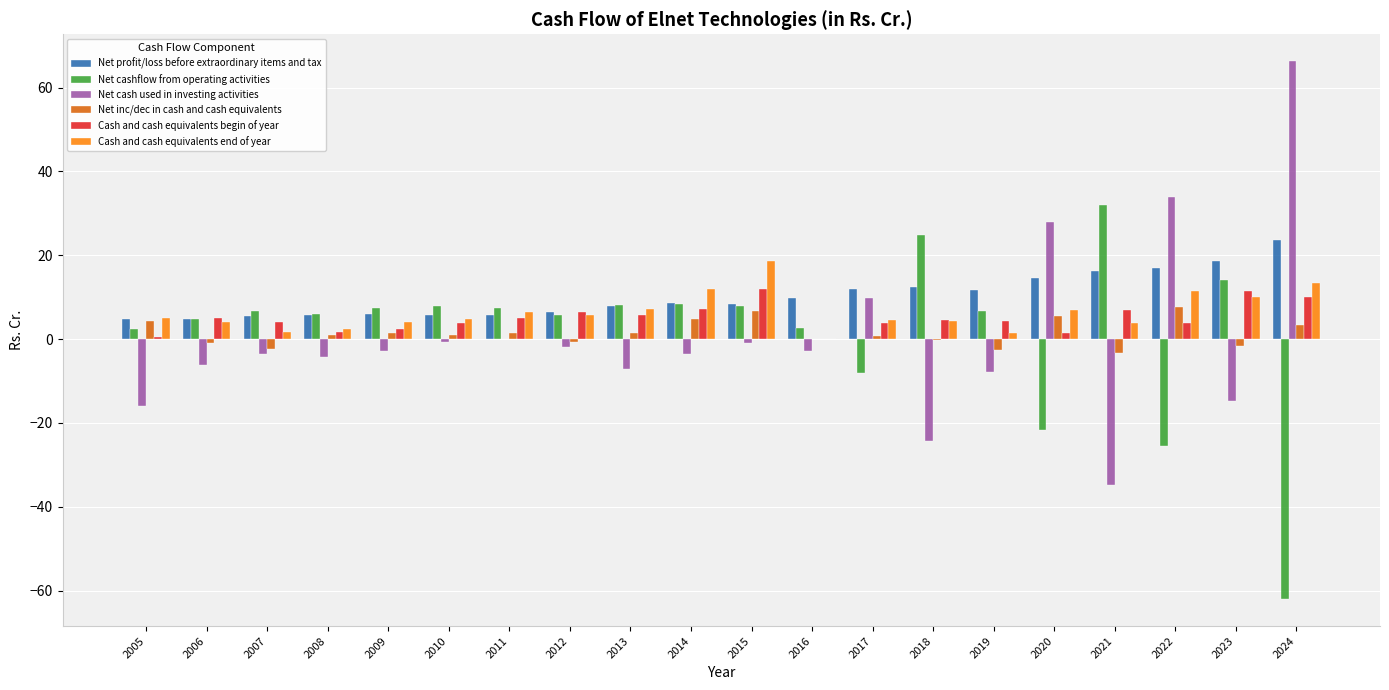

The Cash and cash equivalents end of year series shows 2.4 at 2023. True or false?

False